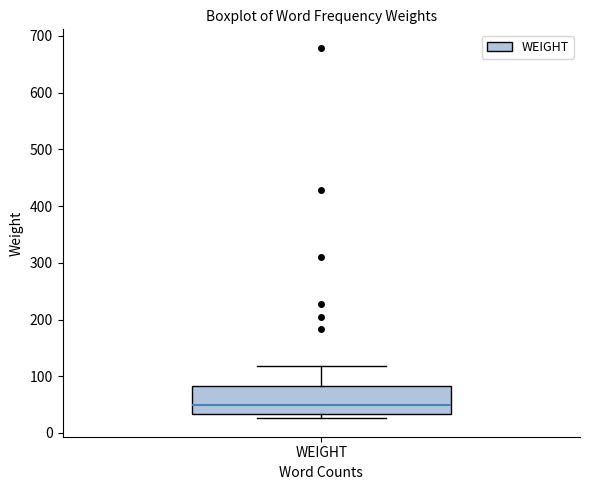

Transcribe this box plot: give where the median line is, the range the box spans, and where the two whiskers end, as read against the y-axis. The values are not printed on the chart, so give them approximately, as read against the axis.

median 50, box 30 to 80, whiskers 30 (just below the box's lower edge) to 120